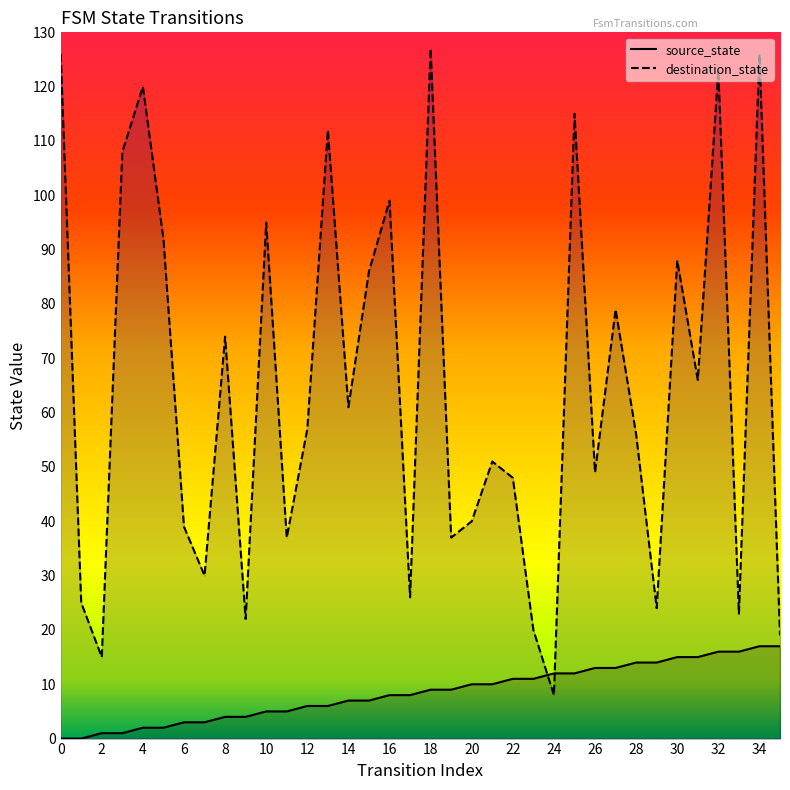

True or false: destination_state and source_state intersect in this chart.

True